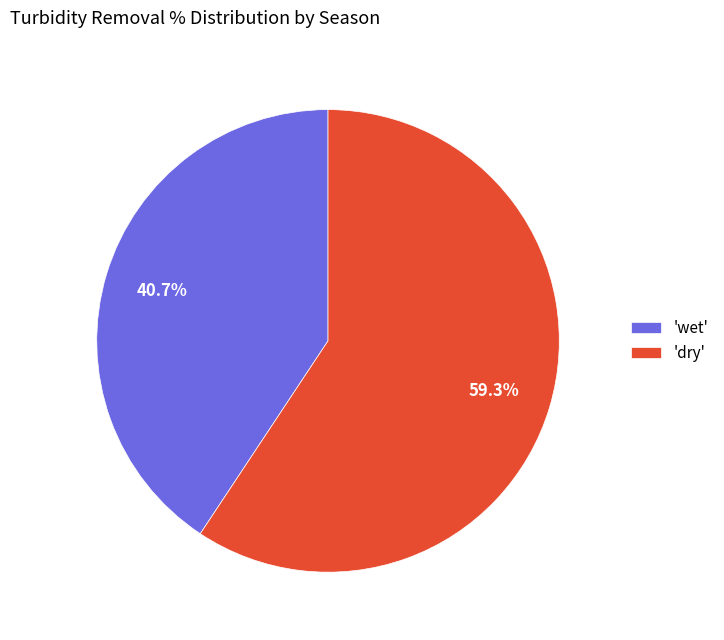

Is the sum of 'wet' and 'dry' greater than half?

Yes